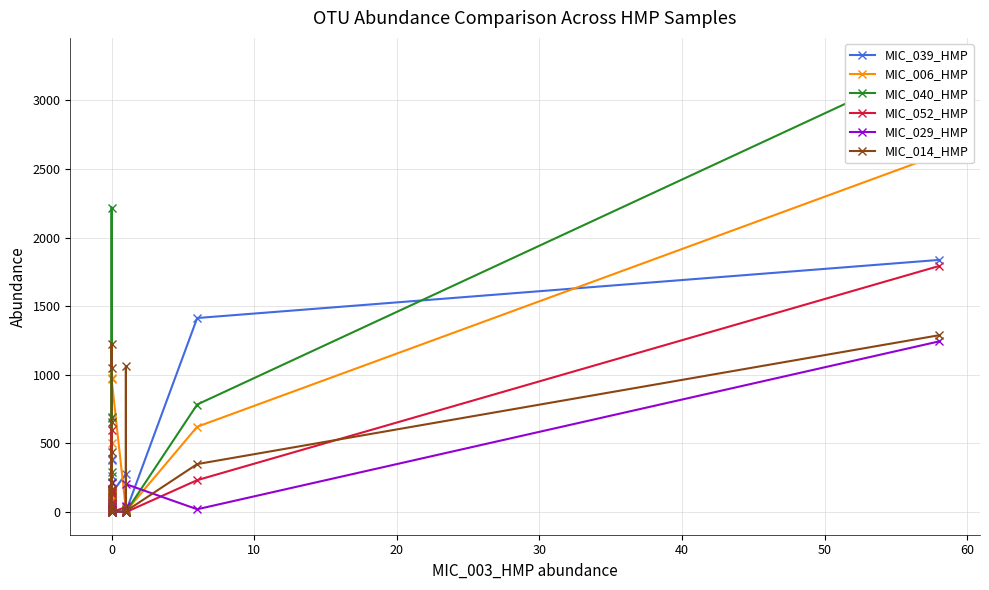

What is the maximum value for MIC_039_HMP?

1837